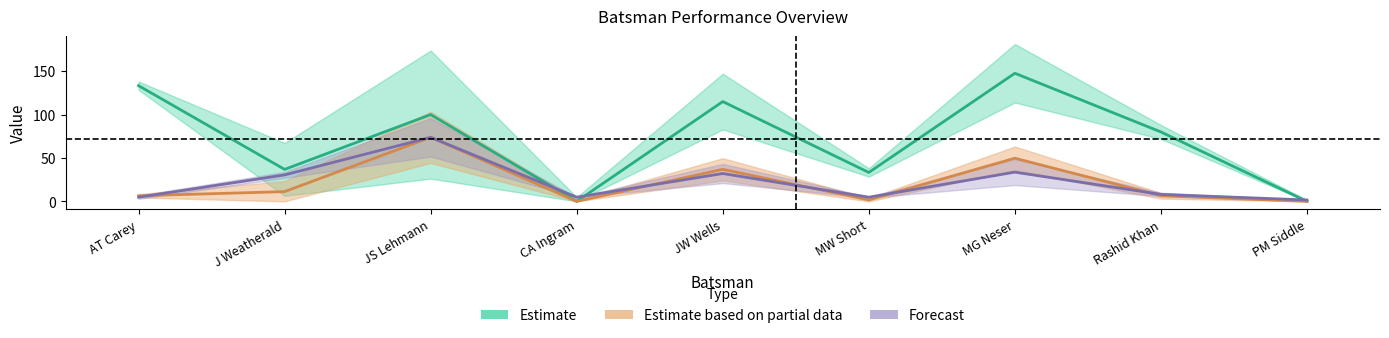

Does the chart have visible grid lines?

No